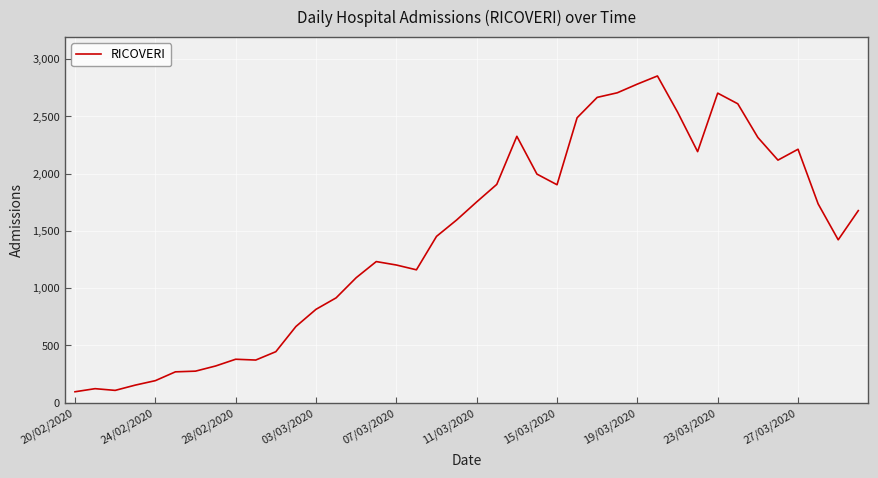

How many series are shown in this chart?

1